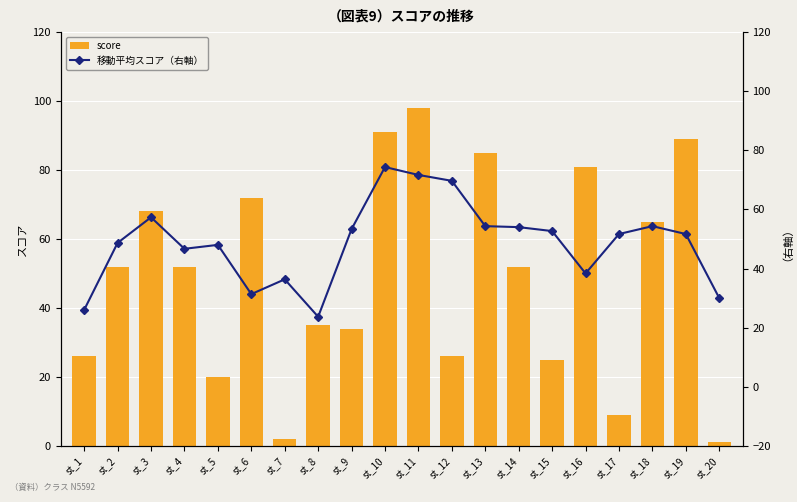

At which category is the sum across all series the highest?

st_11